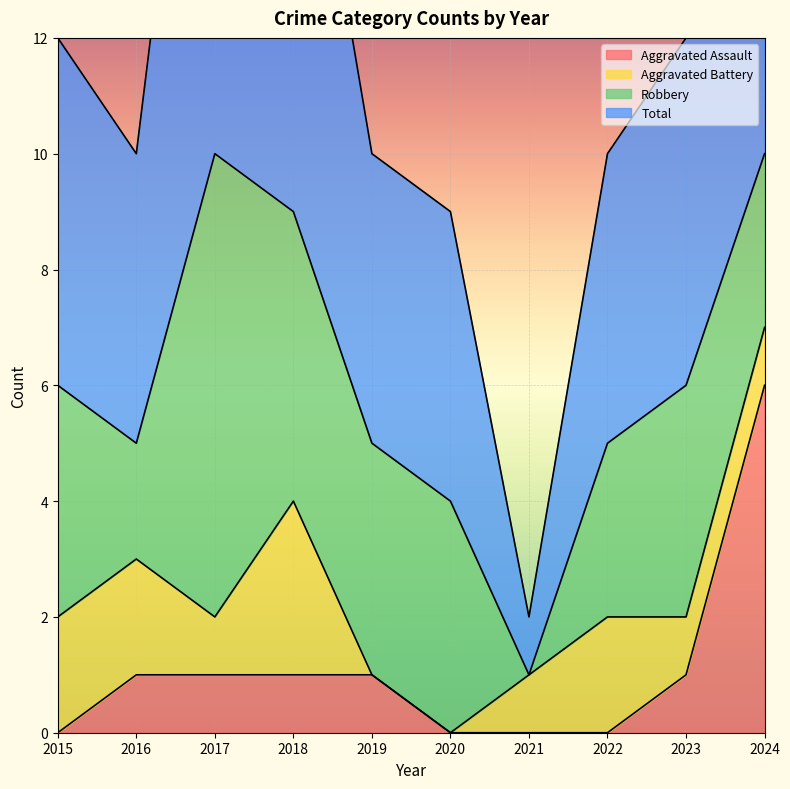

Between 2017 and 2022, which series saw the biggest shift?

Total